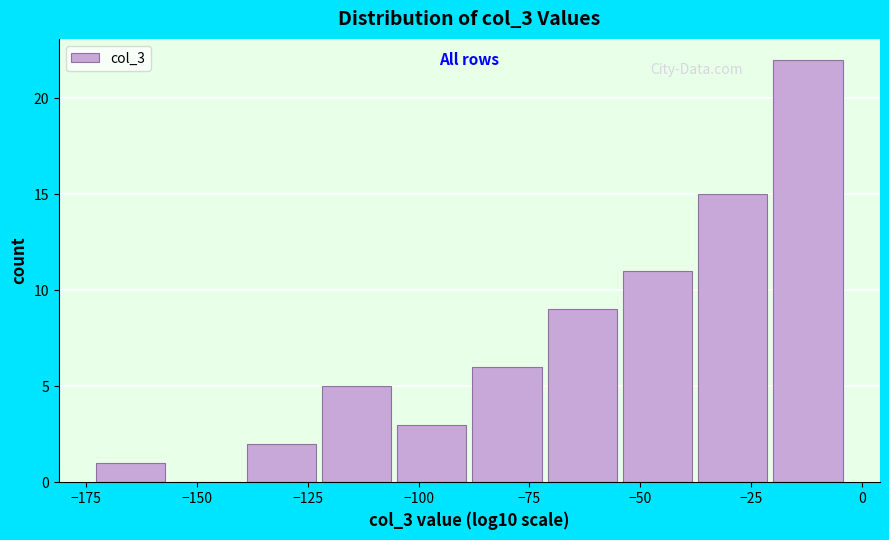

Around what value on the x-axis is the tallest bar? Give the approximate position of its centre, as read against the axis.

-10